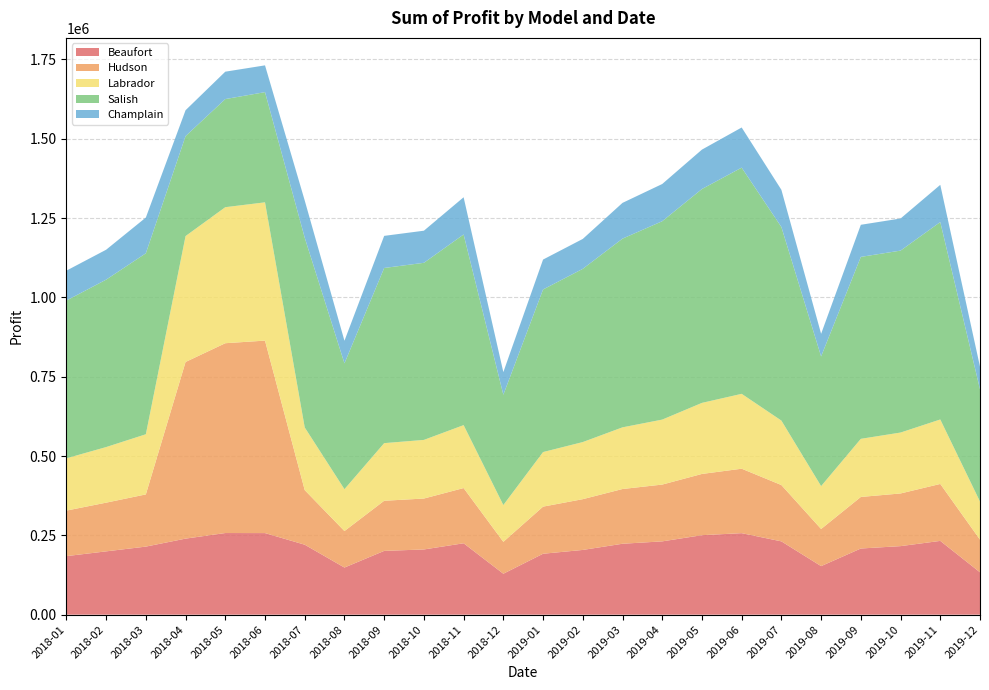

Reading right to left, what are all the values shown in this chart?

Beaufort: 133500.0	232500.0	216000.0	208500.0	153000.0	231000.0	256875.0	250500.0	231000.0	223500.0	204000.0	192000.0	129000.0	225000.0	205500.0	201000.0	148500.0	220500.0	257103.0	257288.8	239656.2	214500.0	199500.0	184500.0
Hudson: 103000.0	179500.0	166000.0	162500.0	117000.0	177500.0	203125.0	193000.0	179000.0	172500.0	160000.0	148500.0	100500.0	174000.0	160500.0	158000.0	115000.0	172000.0	606648.0	598225.0	556763.8	164500.0	153500.0	143500.0
Labrador: 120000.0	203200.0	192000.0	183200.0	135200.0	203200.0	236000.0	224000.0	204800.0	194400.0	180000.0	172000.0	116000.0	198400.0	184800.0	181600.0	132000.0	197600.0	435805.5	428747.5	396845.0	189600.0	175200.0	164800.0
Salish: 353800.0	622200.0	573400.0	573400.0	408700.0	610000.0	712937.5	674050.0	625250.0	594750.0	545950.0	512400.0	347700.0	600850.0	558150.0	552050.0	396500.0	597800.0	347317.5	340735.0	315018.8	570350.0	527650.0	497150.0
Champlain: 71300.0	117300.0	101200.0	101200.0	71300.0	117300.0	126500.0	124200.0	117300.0	112700.0	94300.0	94300.0	71300.0	117300.0	101200.0	101200.0	71300.0	117300.0	84411.0	86365.0	81598.8	112700.0	94300.0	94300.0